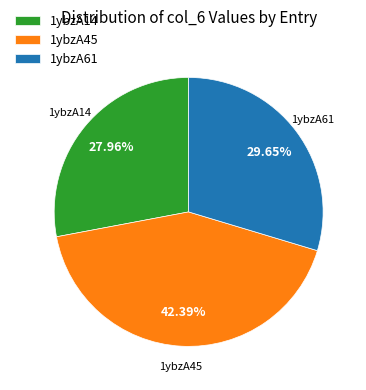

What percentage do 1ybzA45 and 1ybzA14 together represent?

70.3%